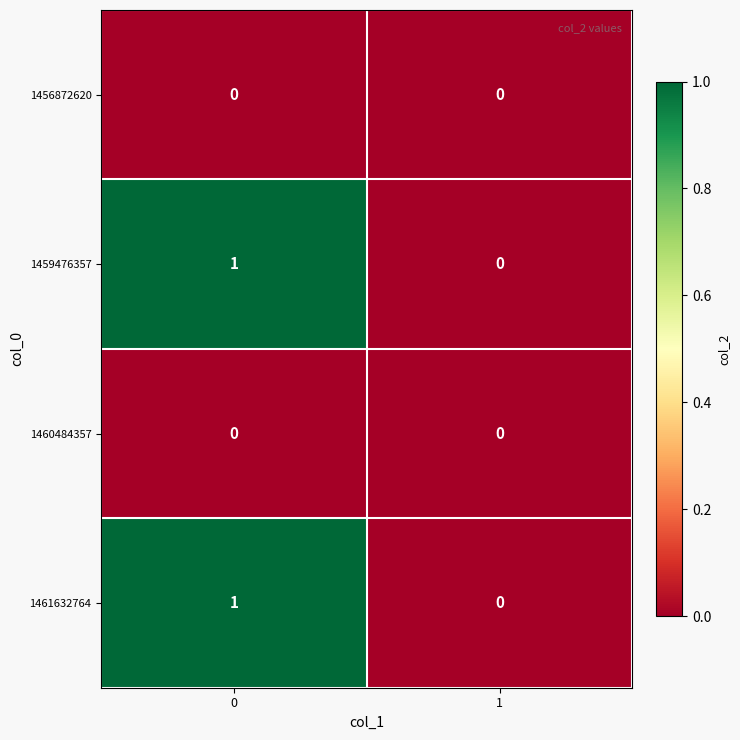

The value of 1459476357 at 0 is 1. True or false?

True